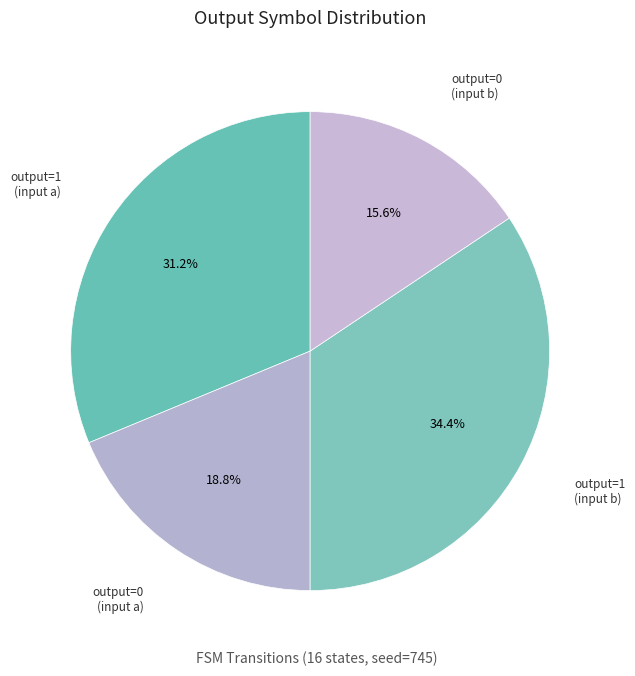

How many segments does this pie chart have?

4